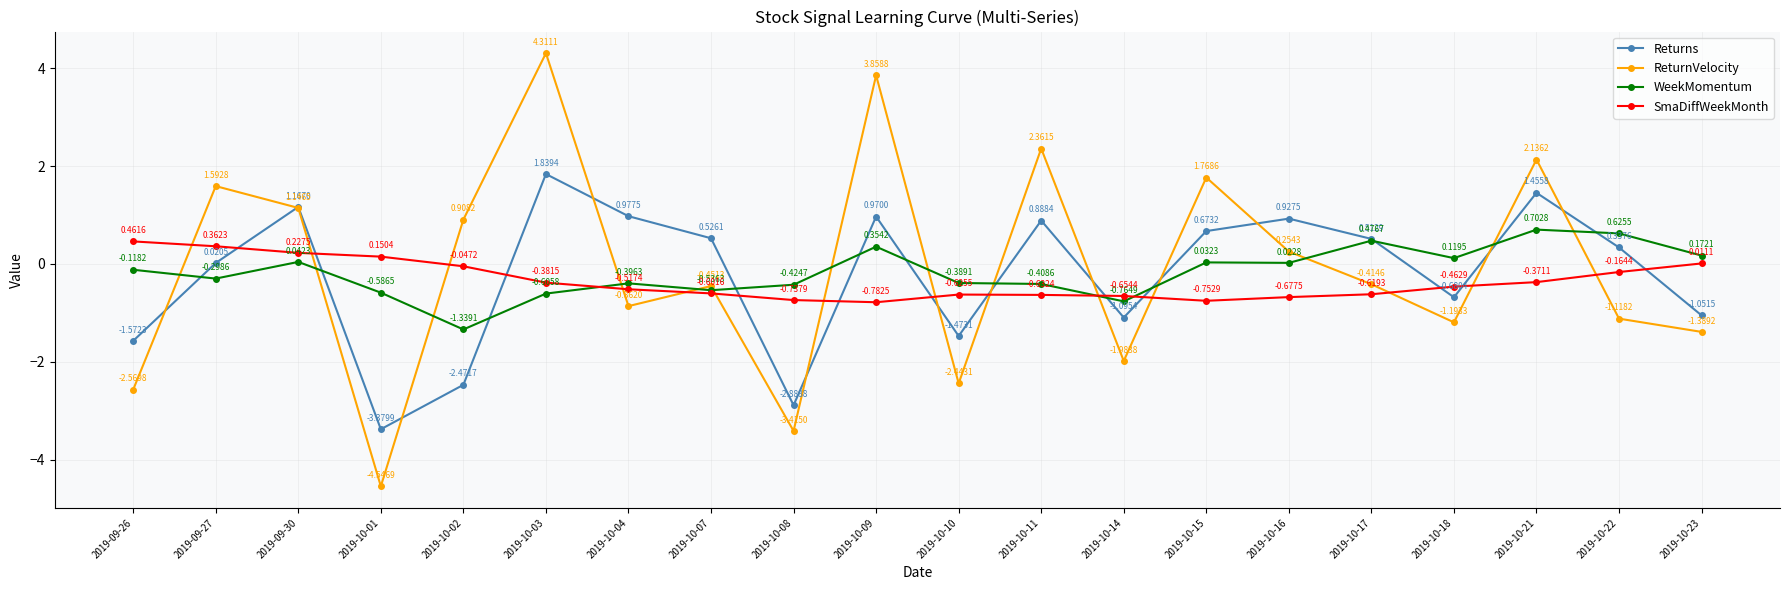

Which series has the largest range (max minus min)?

ReturnVelocity